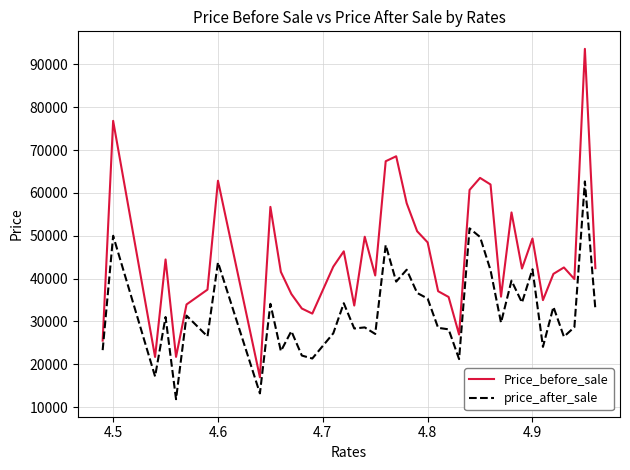

Which series has the largest total across all categories?

Price_before_sale